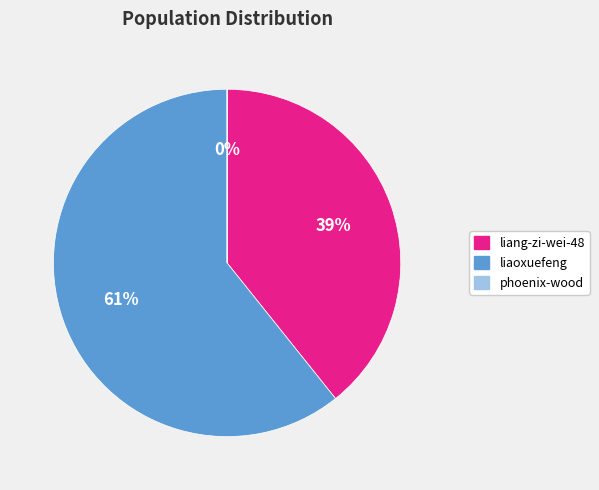

To the nearest percent, what portion does liang-zi-wei-48 represent?

39%